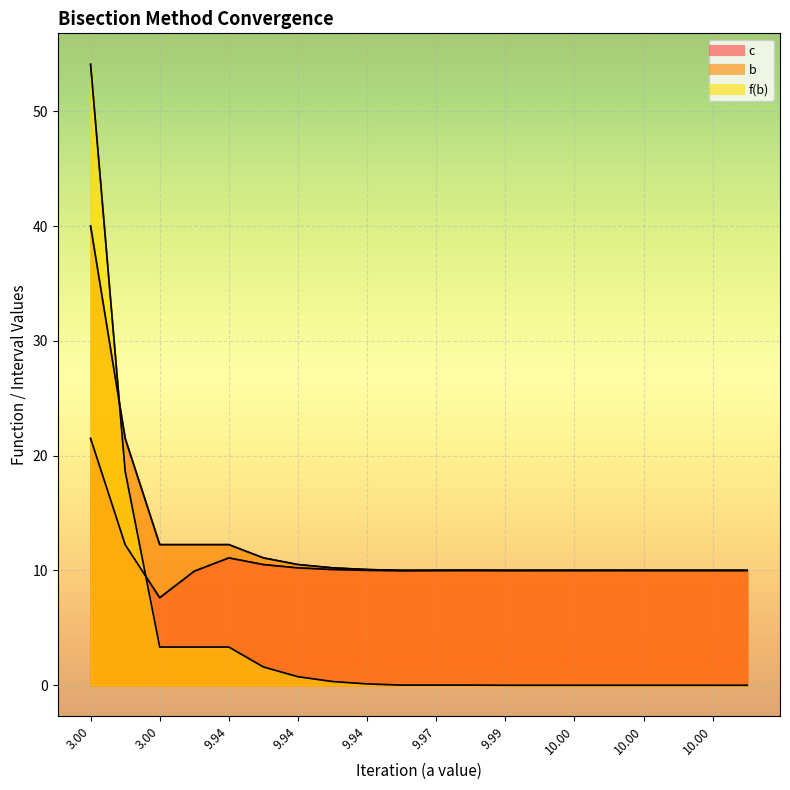

Is the value of b at 9.999885559082031 greater than the value of c at 9.999603271484375?

Yes